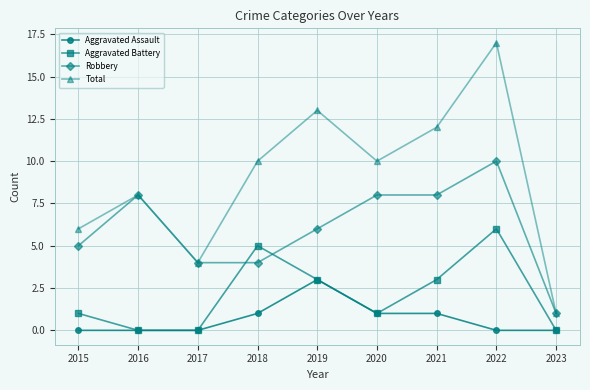

Reading left to right, transcribe all the data shown in this chart.

Aggravated Assault: 2015=0	2016=0	2017=0	2018=1	2019=3	2020=1	2021=1	2022=0	2023=0
Aggravated Battery: 2015=1	2016=0	2017=0	2018=5	2019=3	2020=1	2021=3	2022=6	2023=0
Robbery: 2015=5	2016=8	2017=4	2018=4	2019=6	2020=8	2021=8	2022=10	2023=1
Total: 2015=6	2016=8	2017=4	2018=10	2019=13	2020=10	2021=12	2022=17	2023=1